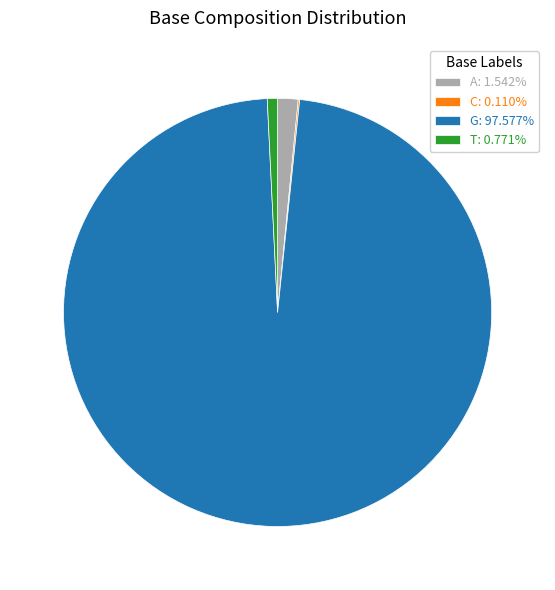

Which slice is the largest?

G